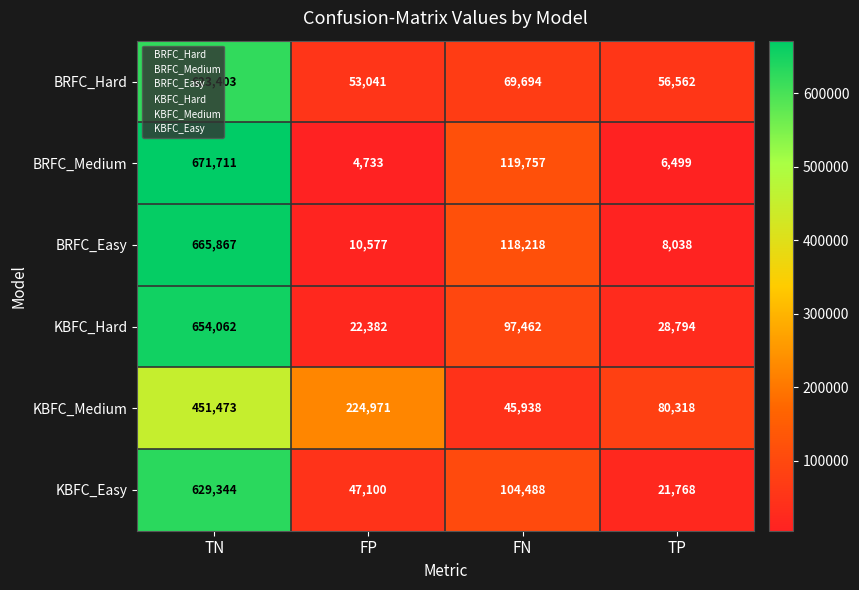

Which series has the widest spread of values?

BRFC_Medium